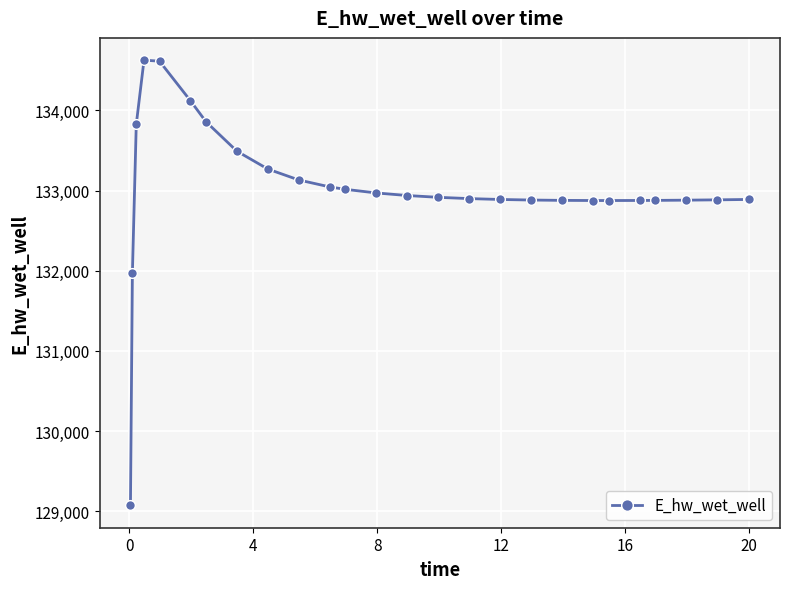

What is the average value?

133017.6